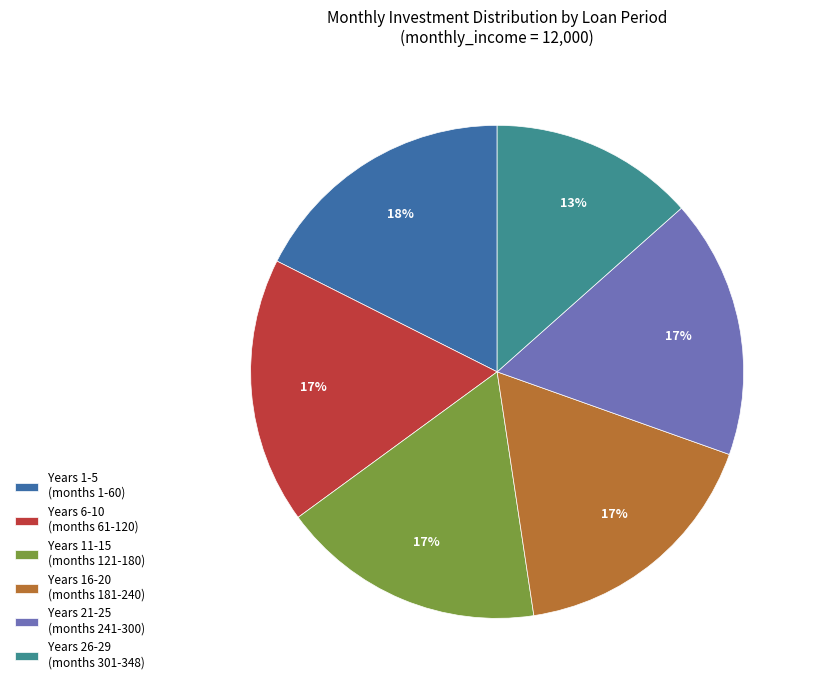

To the nearest percent, what is the combined percentage of Years 16-20 (months 181-240) and Years 1-5 (months 1-60)?

35%